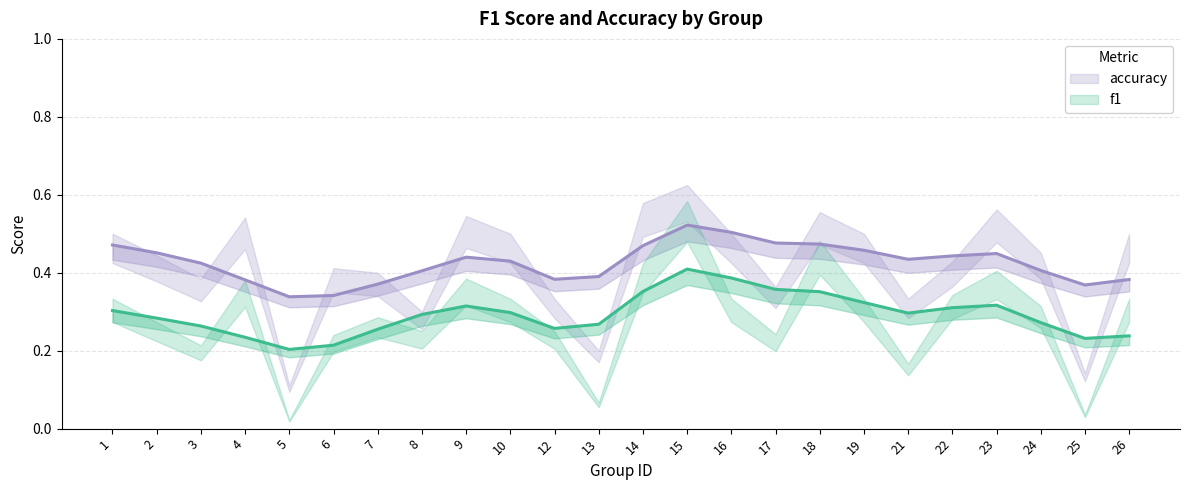

What is the spread (max minus min) of values at 19?

0.2